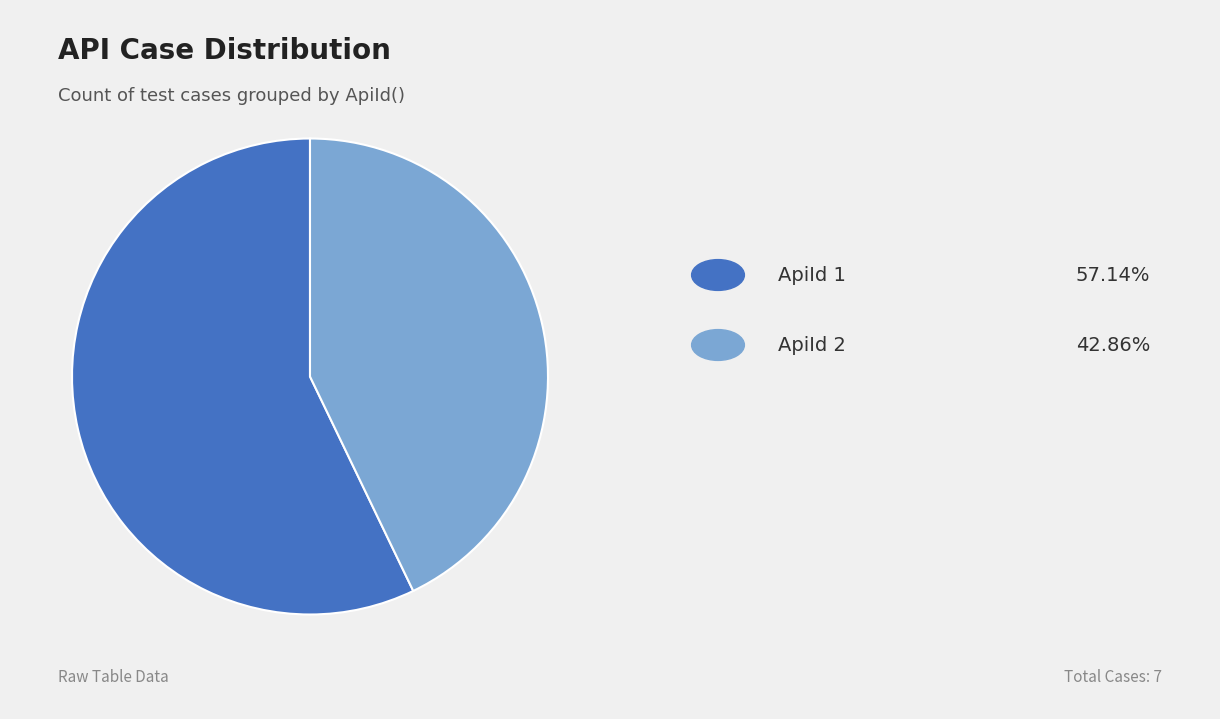

Is there any slice that represents more than half of the pie?

Yes